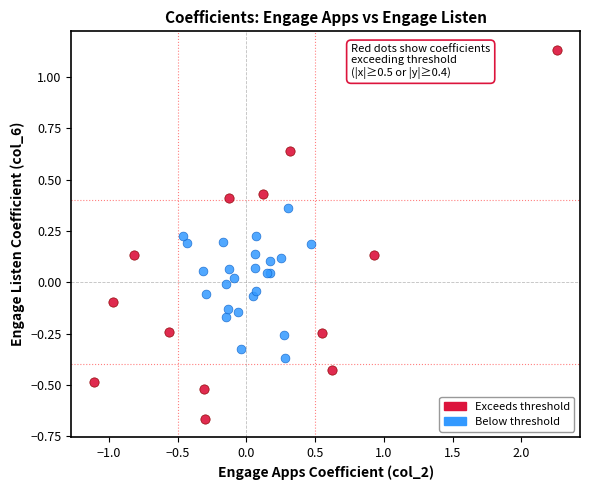

Which series contains the lowest Y value?

Exceeds threshold